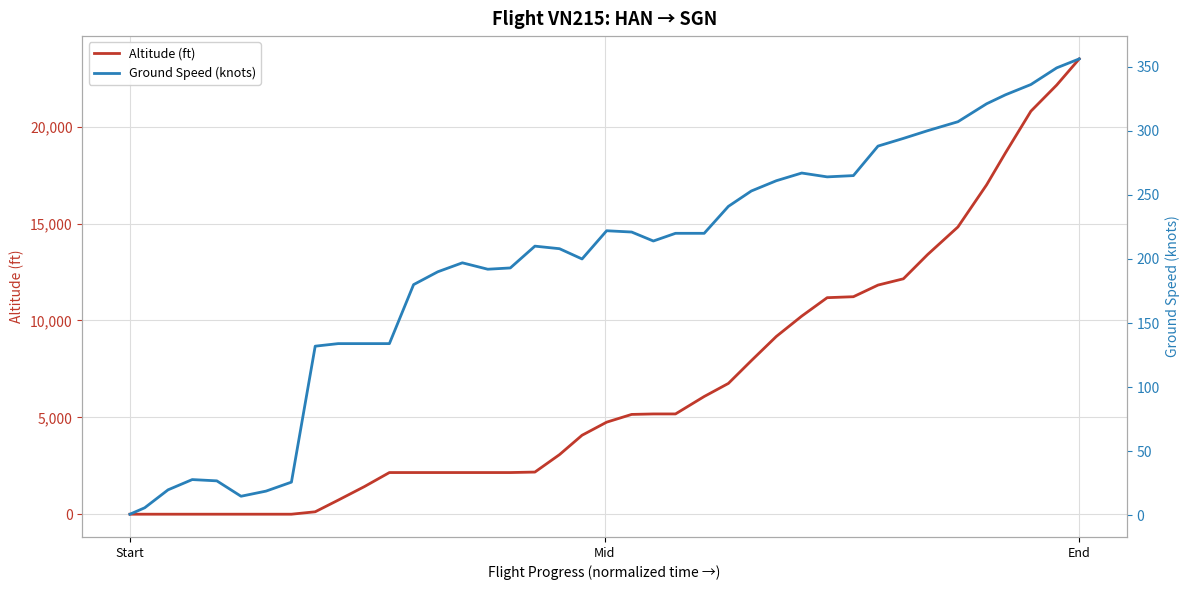

What is the maximum value for Altitude (ft)?

23500